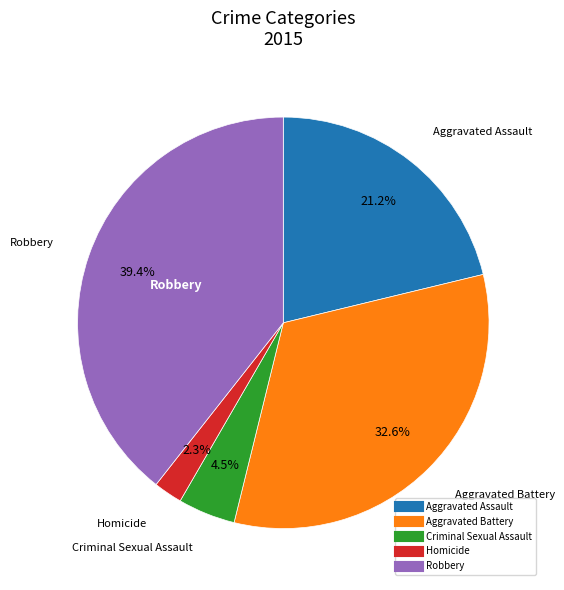

To the nearest percent, what is the difference between the Robbery and Homicide slice percentages?

37%